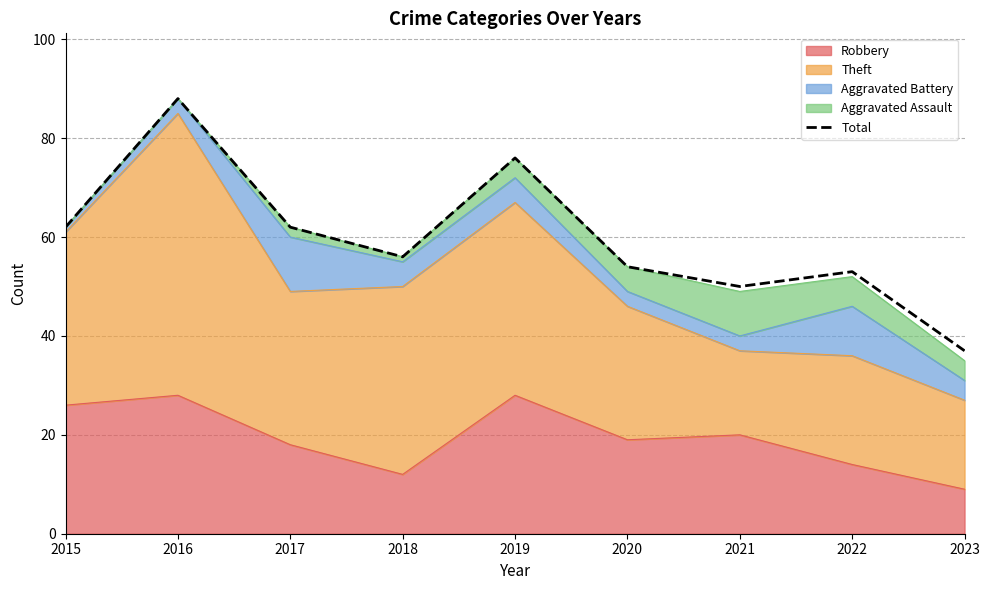

What is the sum of all values?

538